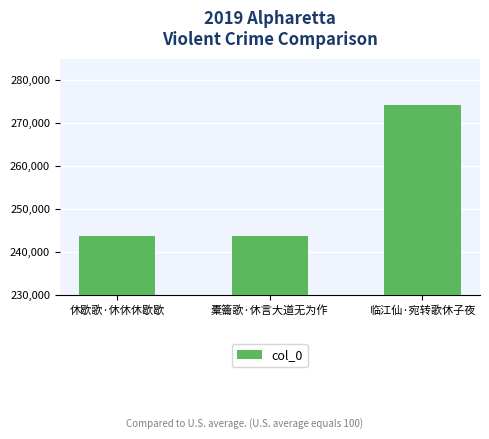

What is the sum of all values?

761844